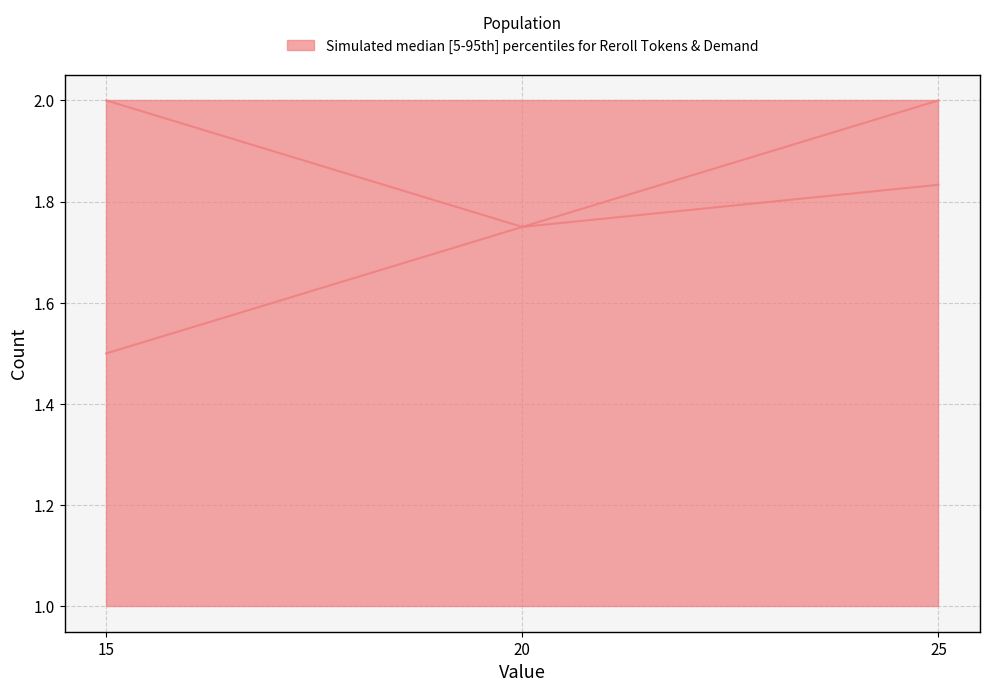

Rank the series at 15 from lowest to highest value.

Demand, Reroll Tokens